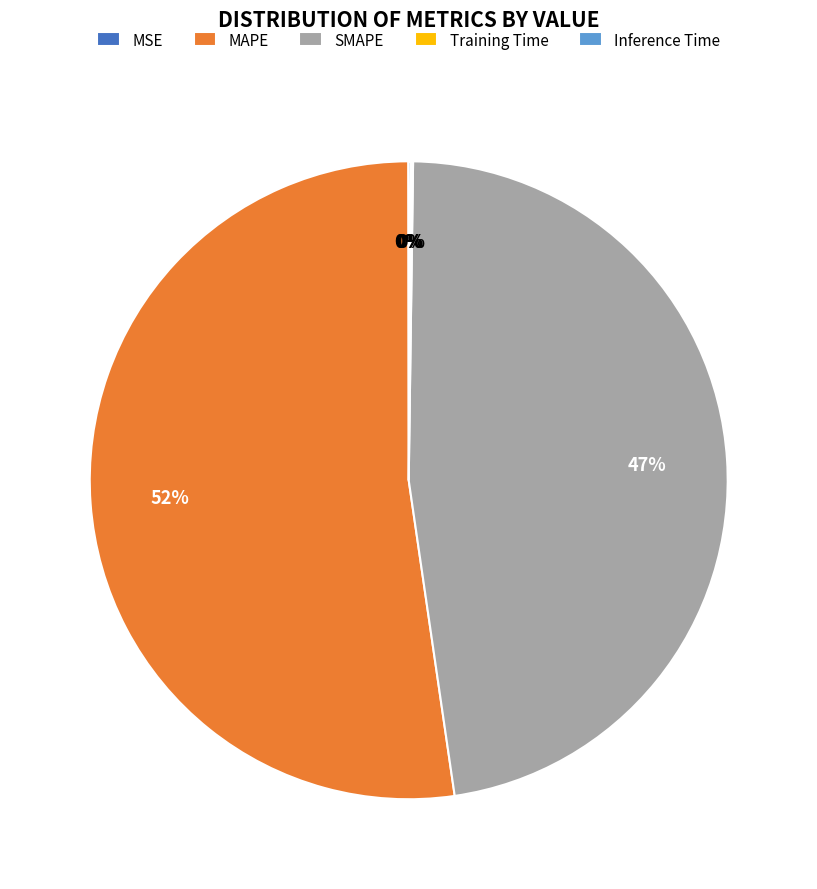

The SMAPE slice represents 47% of the pie. True or false?

True